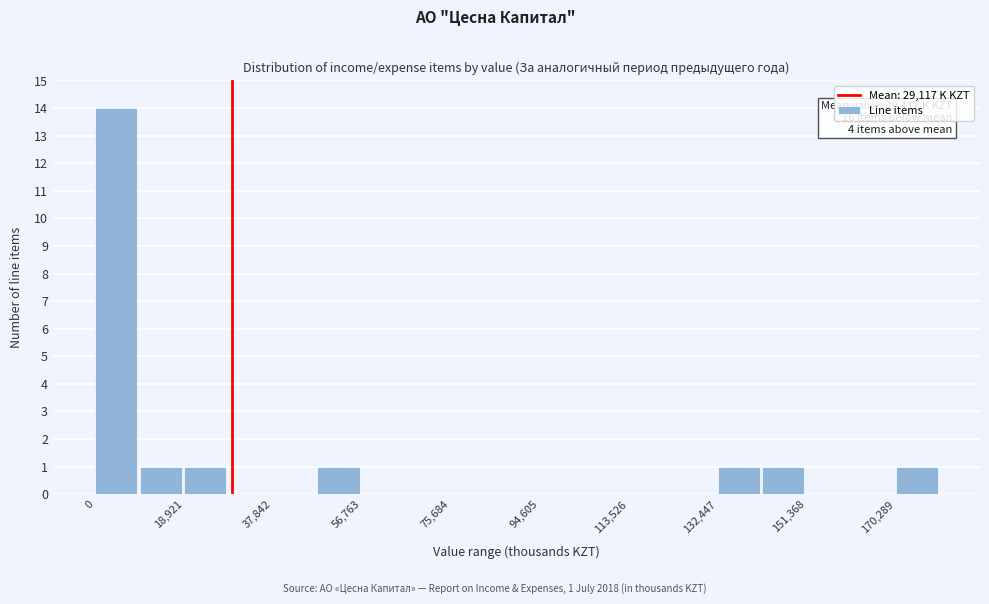

Which range on the x-axis has the tallest bar?

0 to 10000